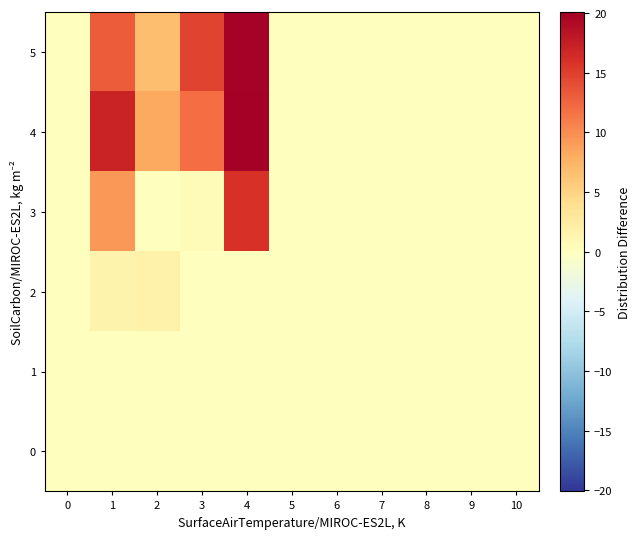

Count the number of data series in this chart.

6